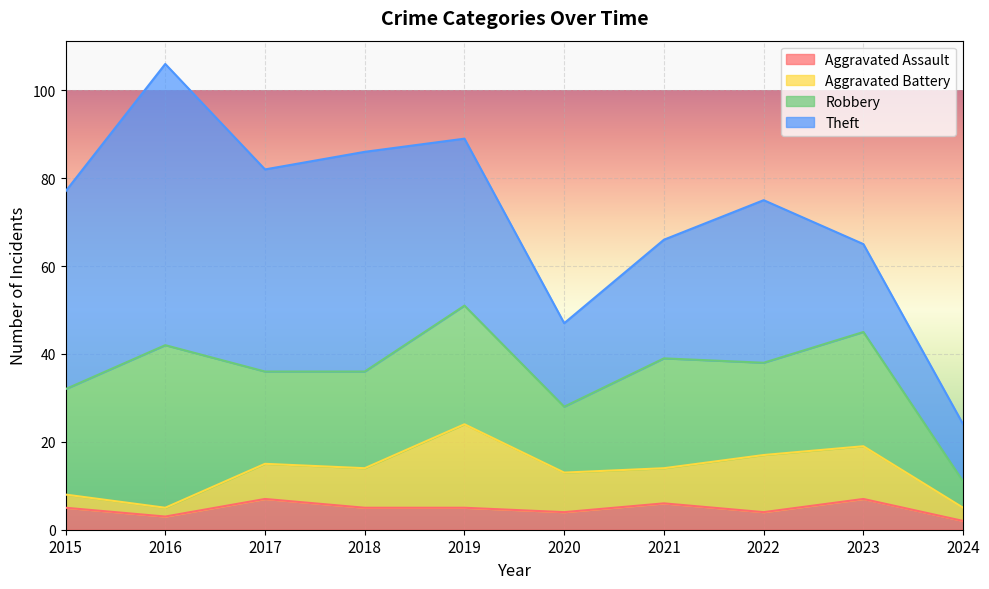

Count the number of data series in this chart.

4